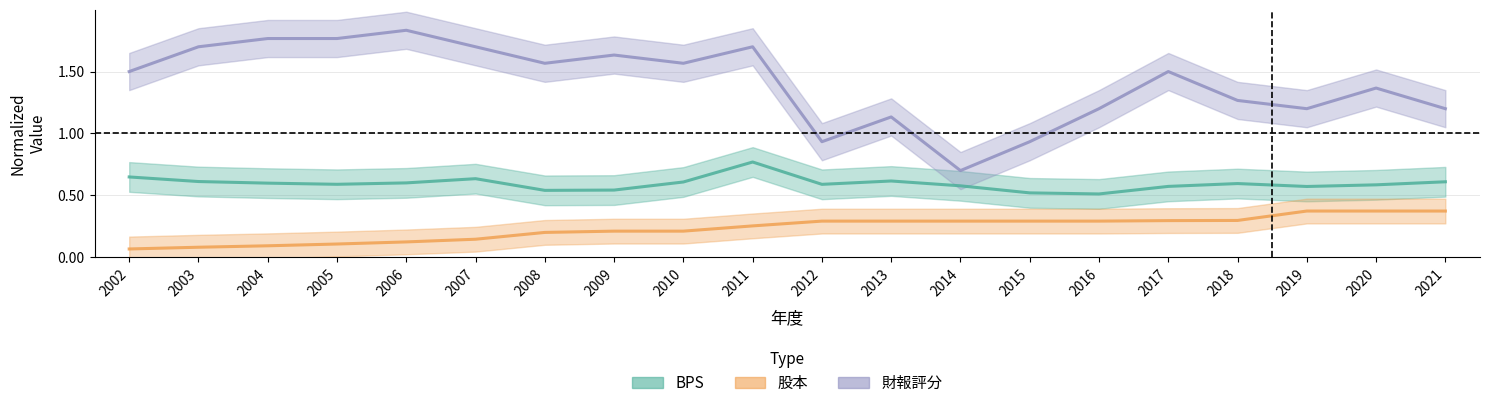

True or false: 股本 and BPS intersect in this chart.

False